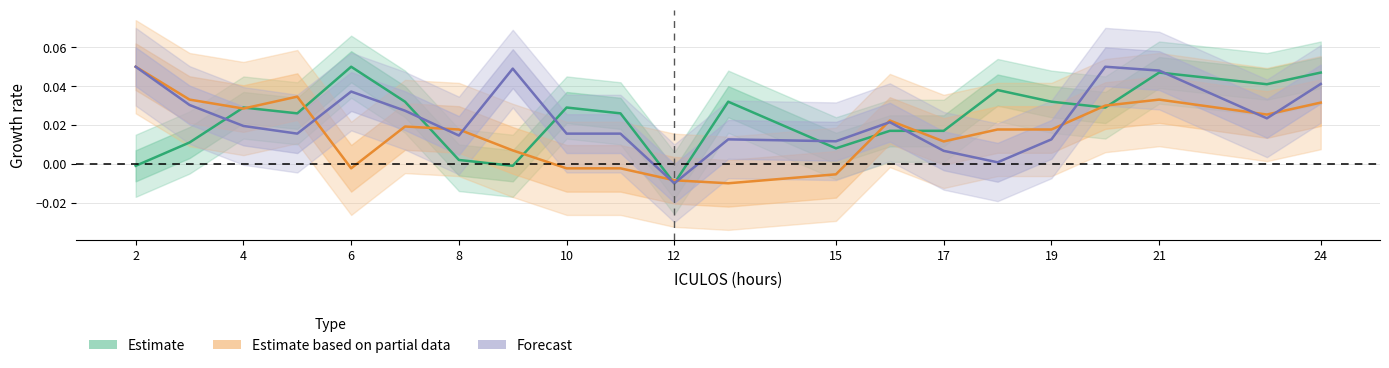

How many lines are shown in the chart?

3